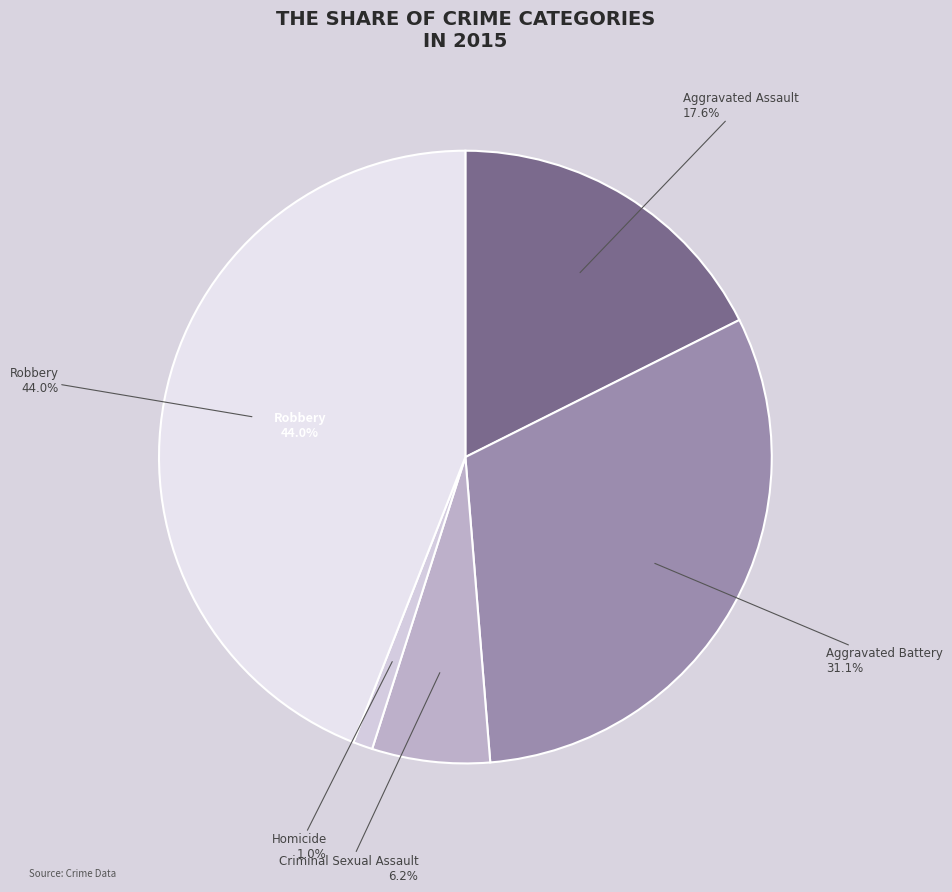

What percentage is the Aggravated Battery slice, to the nearest percent?

31%